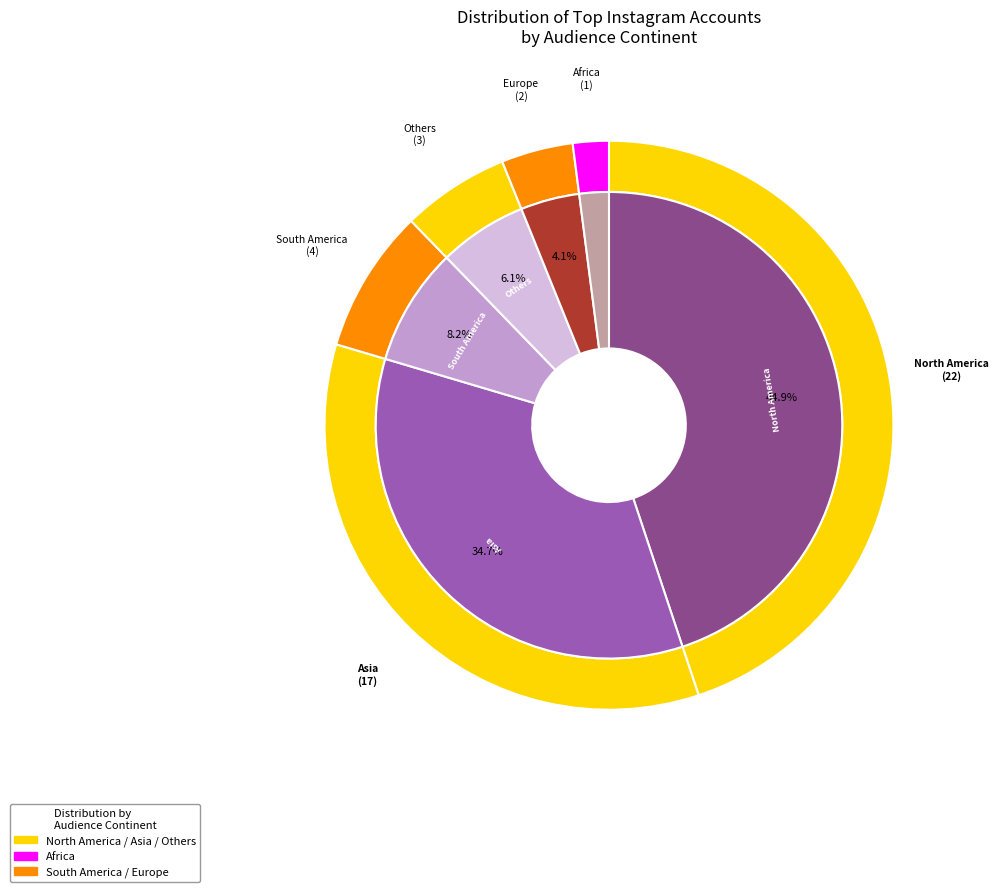

To the nearest percent, what is the average slice percentage?

17%